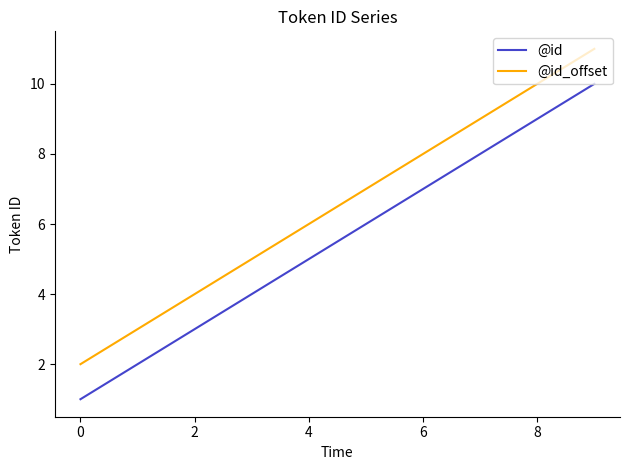

Which series has the largest total across all categories?

@id_offset